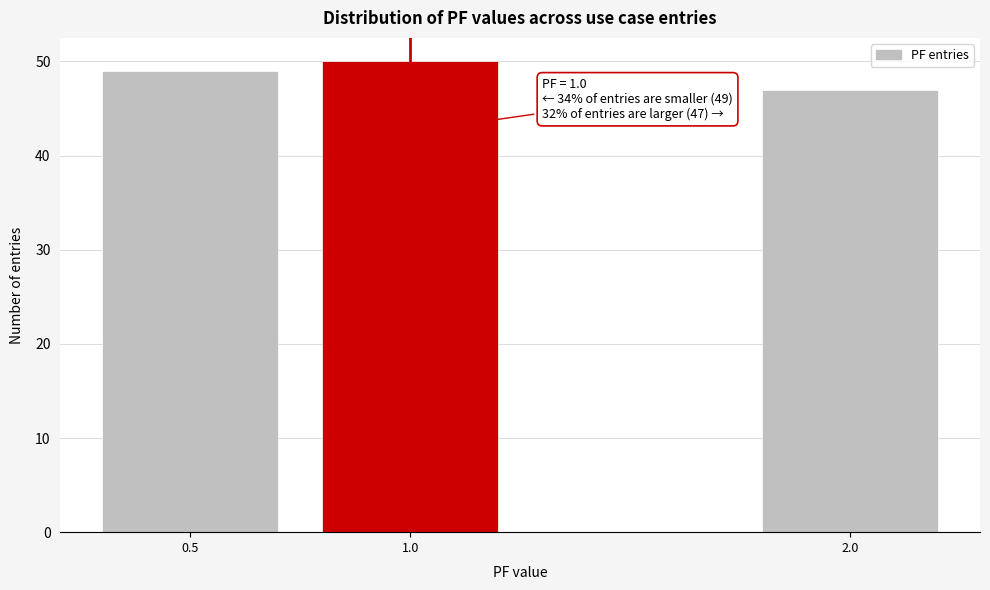

Reading right to left, list all the values displayed in this chart.

2.0=47	1.0=50	0.5=49